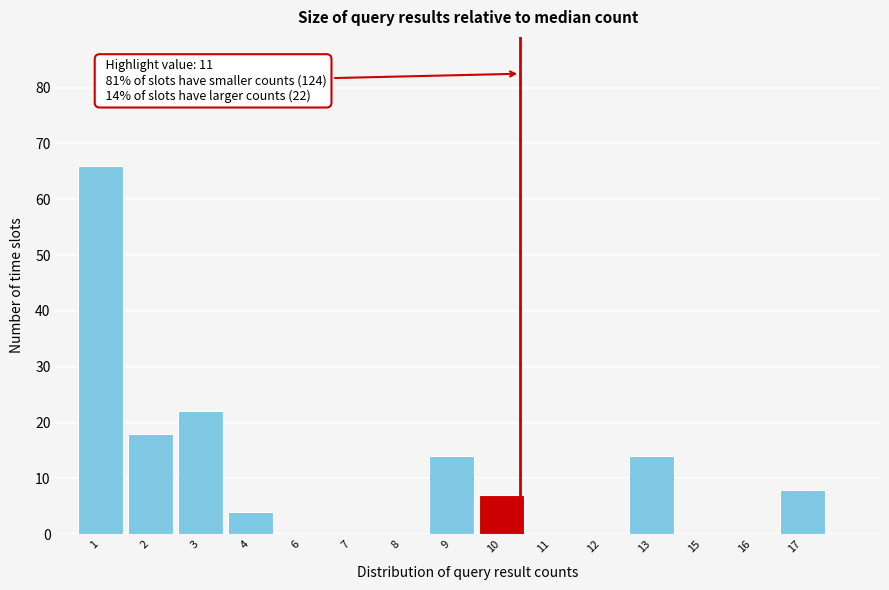

Reading right to left, list all the values displayed in this chart.

17=8	16=0	15=0	13=14	12=0	11=0	10=7	9=14	8=0	7=0	6=0	4=4	3=22	2=18	1=66